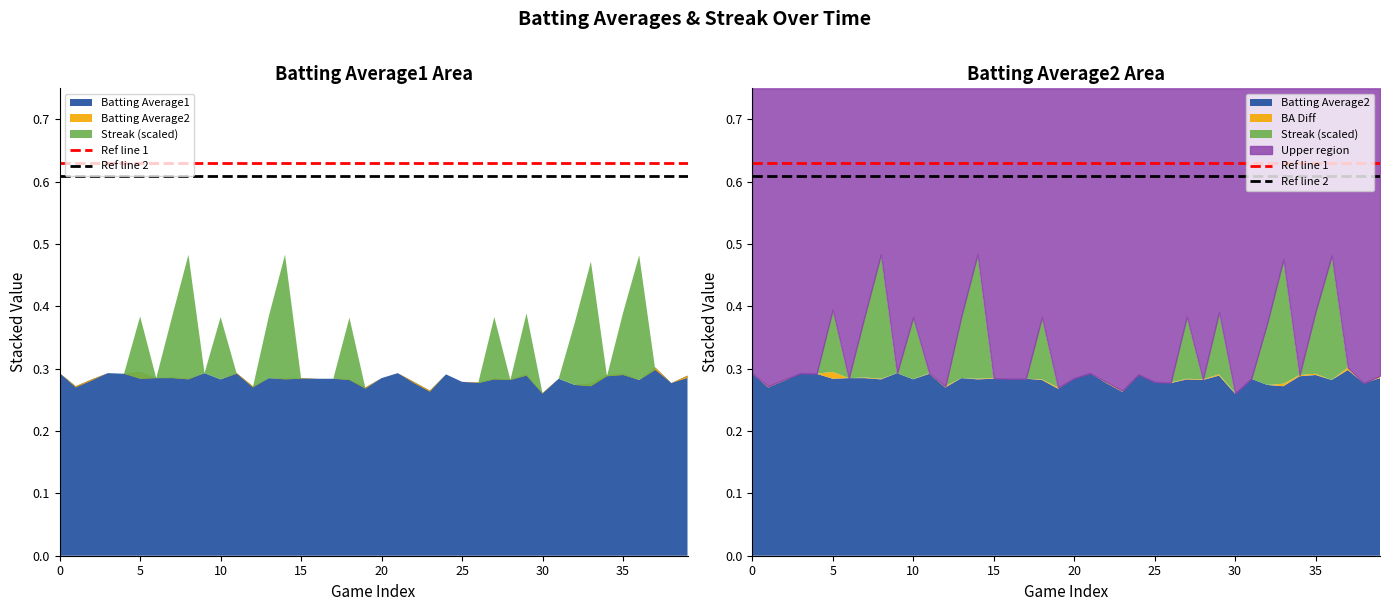

List the series in order of their overall mean, lowest first.

Ref line 2, Ref line 1